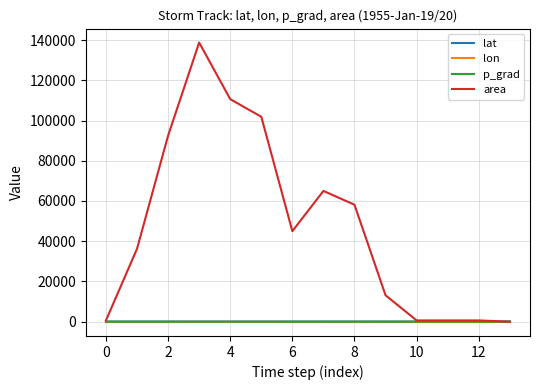

Which series has the widest spread of values?

area